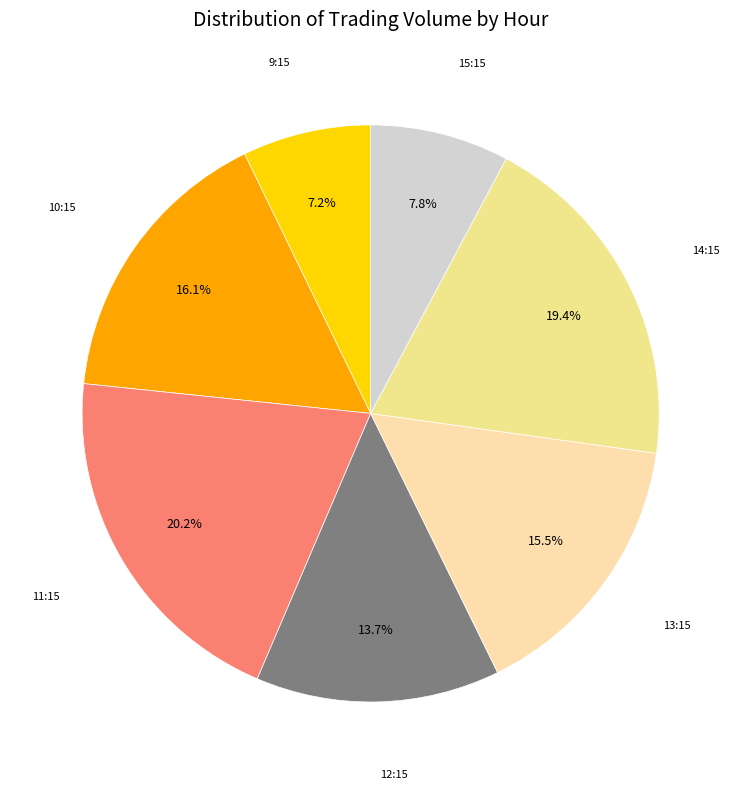

How many segments does this pie chart have?

7